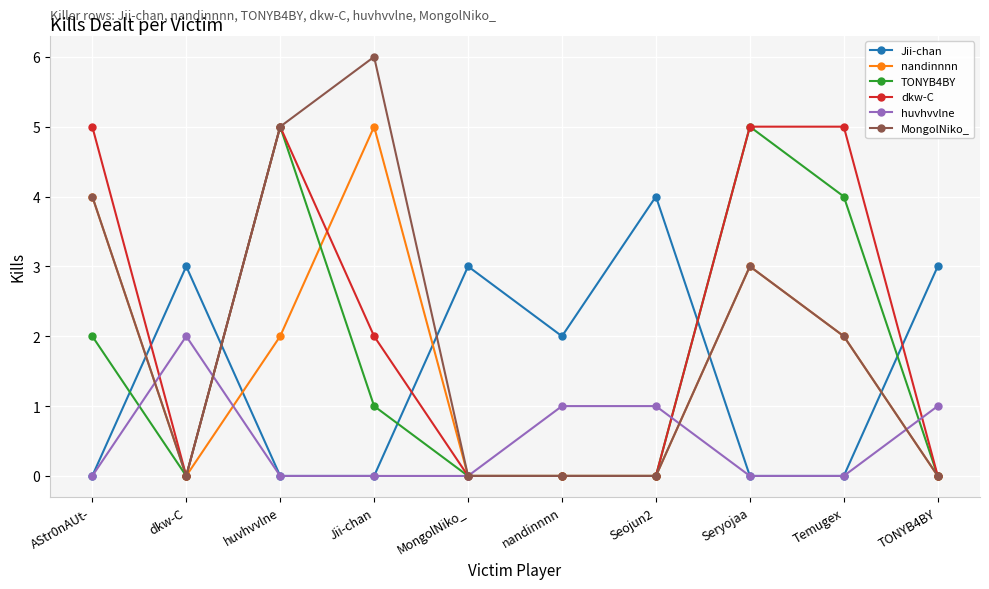

Where does the nandinnnn series first go above 2?

AStr0nAUt-